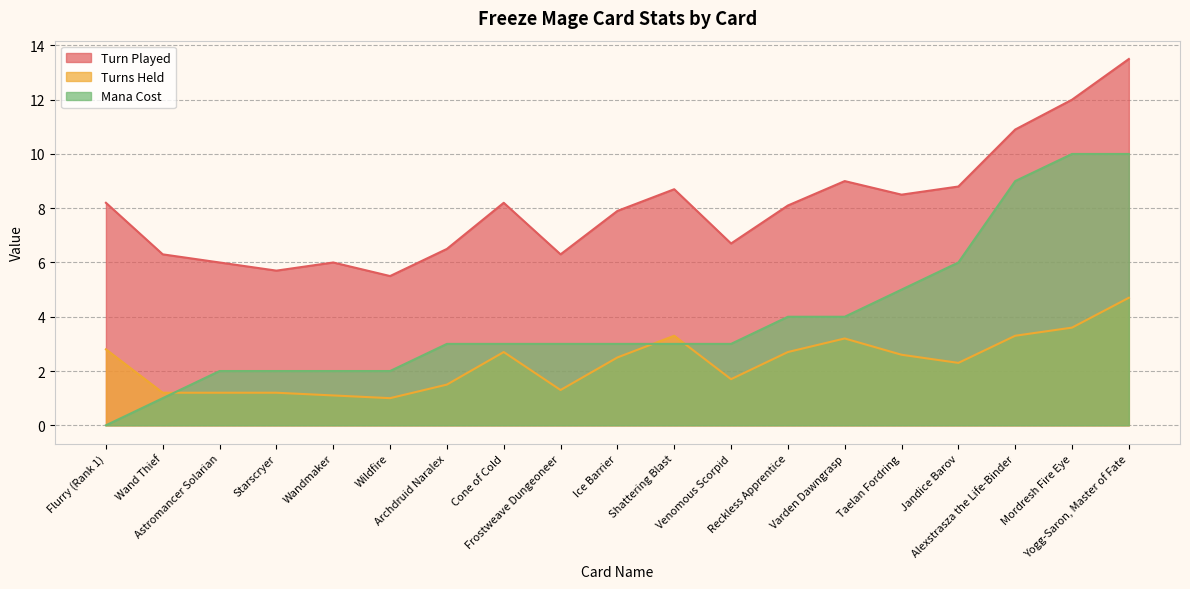

What is the average value of the Turns Held series?

2.3